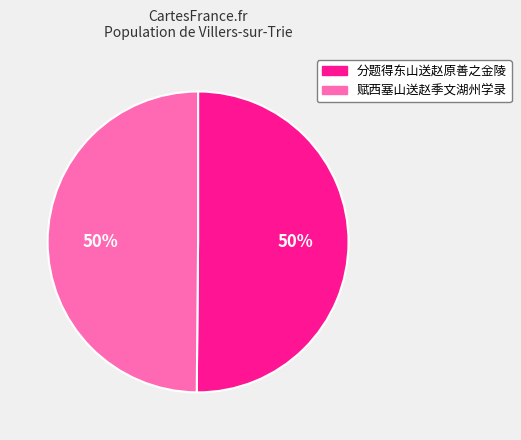

To the nearest percent, what percentage of the pie is 分题得东山送赵原善之金陵?

50%